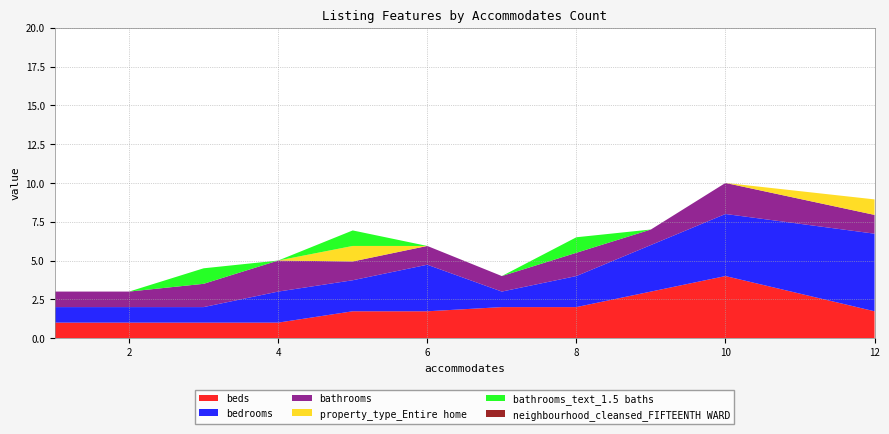

Reading left to right, transcribe all the data shown in this chart.

beds: 1.0	1.0	1.0	1.0	1.7	1.7	2.0	2.0	3.0	4.0	1.7
bedrooms: 1.0	1.0	1.0	2.0	2.0	3.0	1.0	2.0	3.0	4.0	5.0
bathrooms: 1.0	1.0	1.5	2.0	1.2	1.2	1.0	1.5	1.0	2.0	1.2
property_type_Entire home: 0.0	0.0	0.0	0.0	1.0	0.0	0.0	0.0	0.0	0.0	1.0
bathrooms_text_1.5 baths: 0.0	0.0	1.0	0.0	1.0	0.0	0.0	1.0	0.0	0.0	0.0
neighbourhood_cleansed_FIFTEENTH WARD: 0.0	0.0	0.0	0.0	0.0	0.0	0.0	0.0	0.0	0.0	0.0